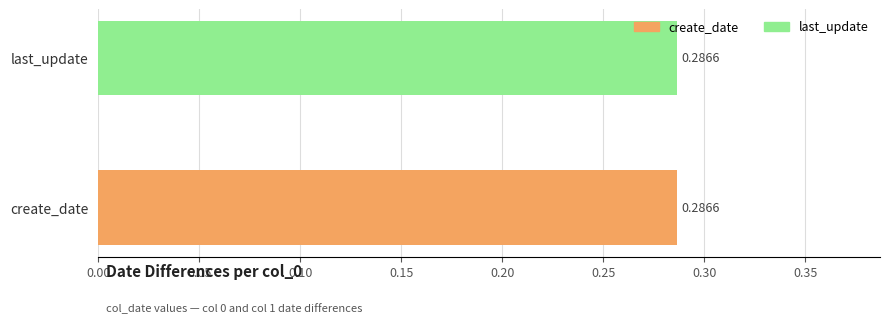

How many data points does each series have?

2